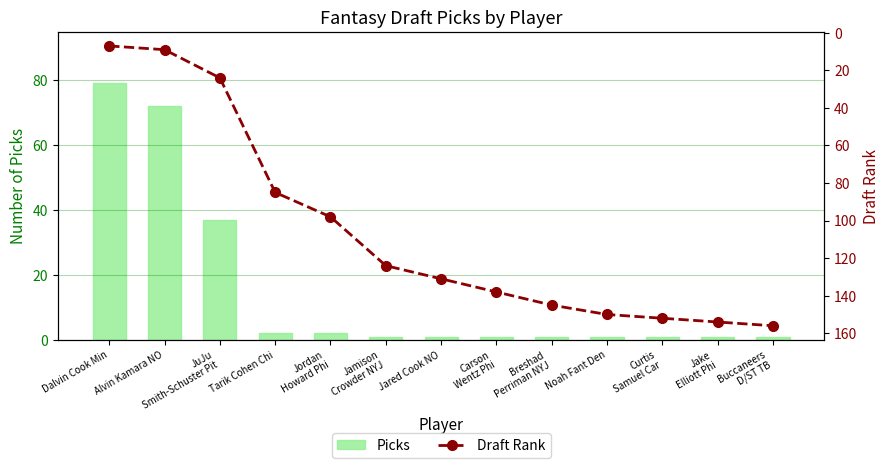

What is the highest value of the Draft Rank series?

156